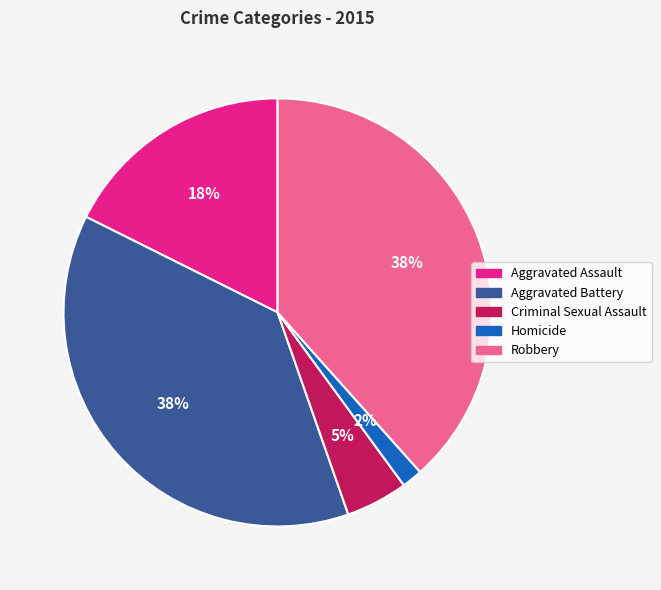

Which slice is the smallest?

Homicide